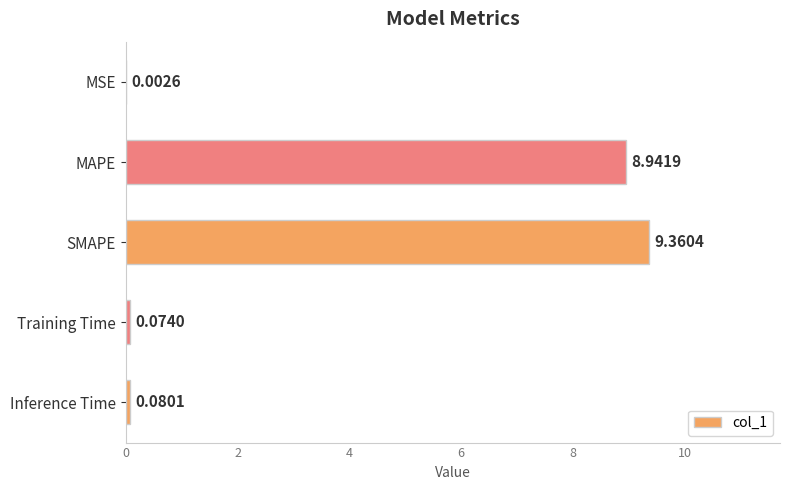

Count the number of data series in this chart.

1